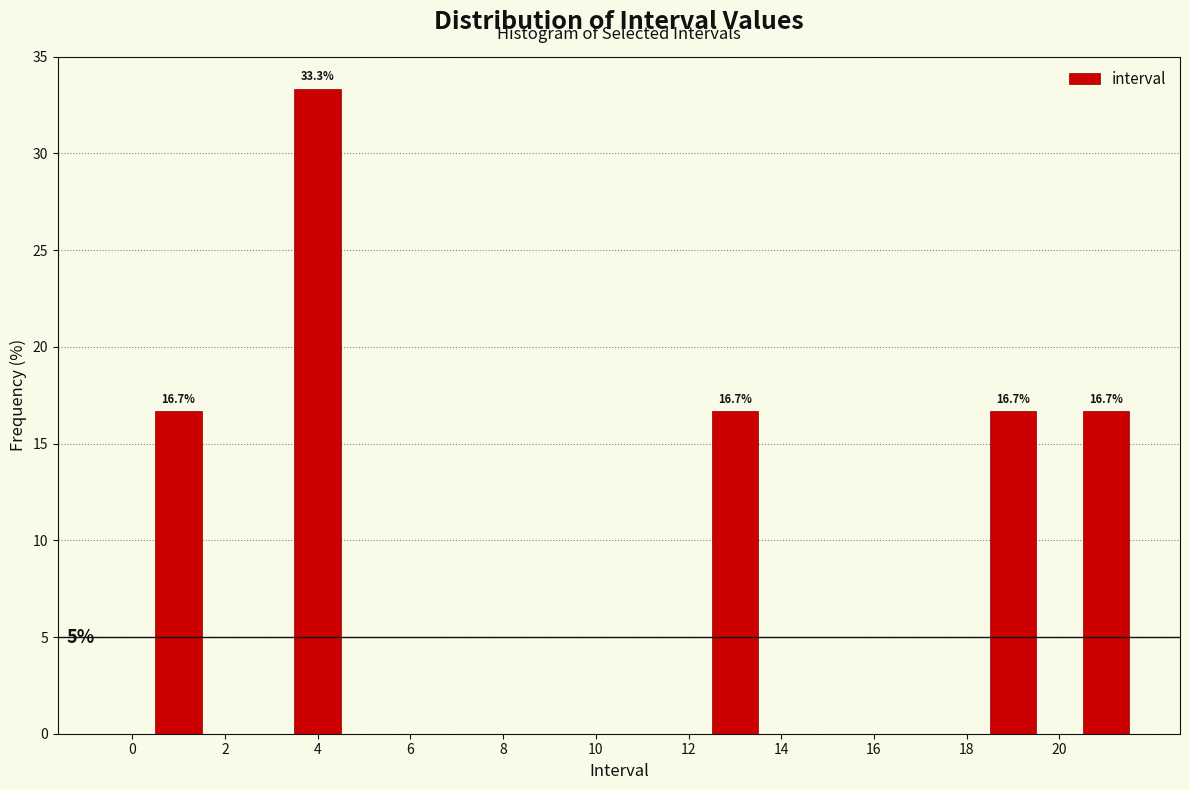

Which range on the x-axis has the tallest bar?

3.5 to 4.5